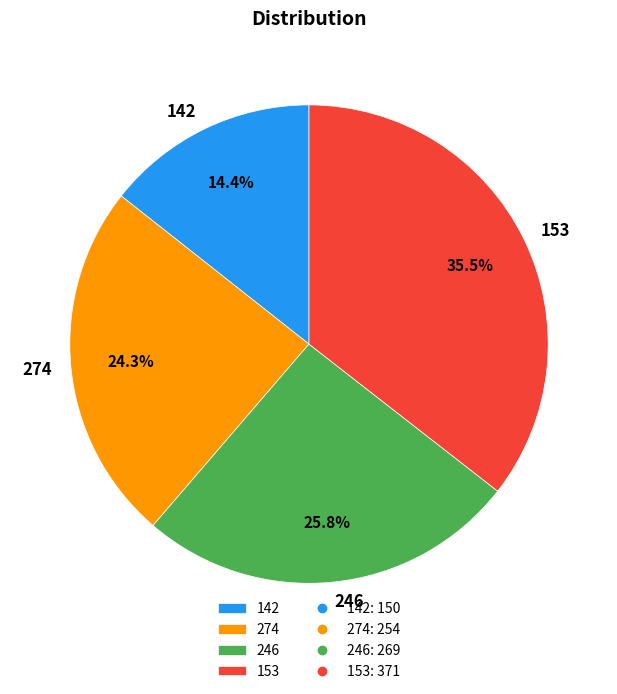

Approximately how many times larger is the value at 153 compared to 274?

1.5